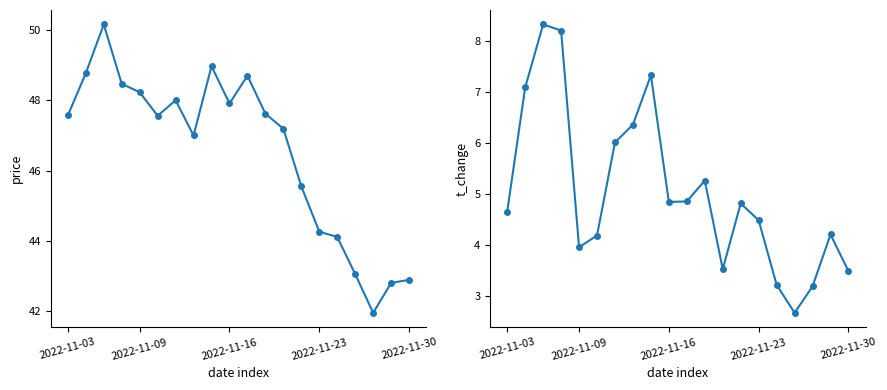

At which label does t_change first exceed 4?

2022-11-03